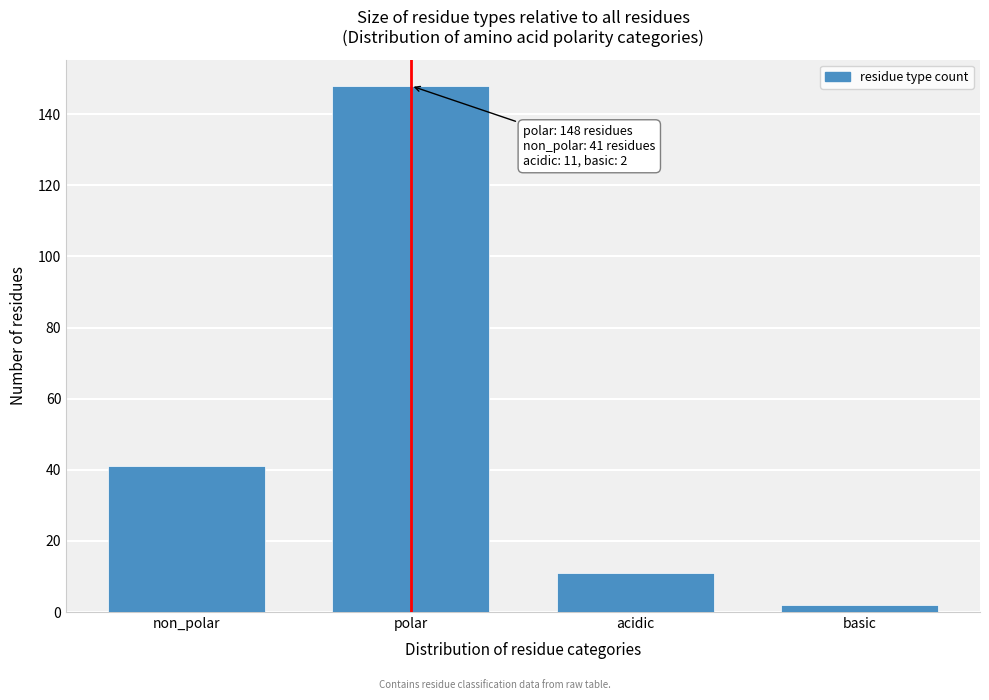

Reading left to right, transcribe all the data shown in this chart.

41	148	11	2